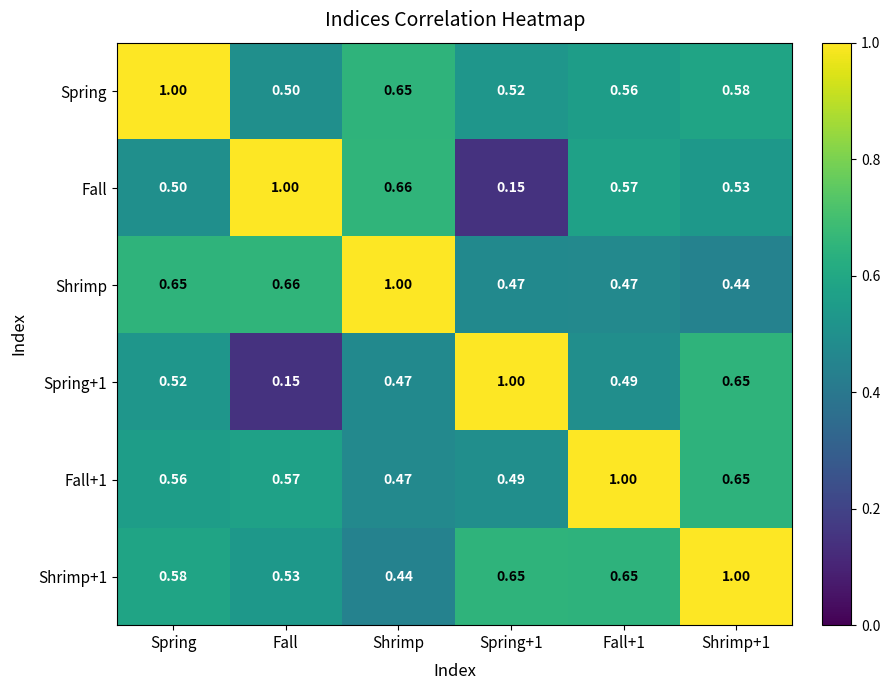

Which category has the lowest value in the Spring series?

Fall